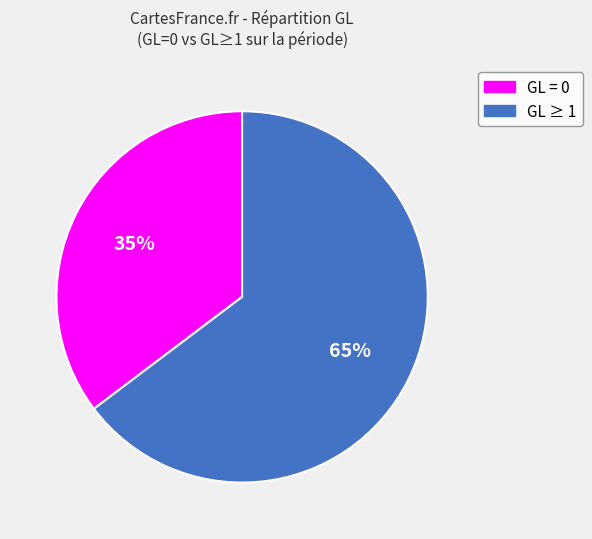

To the nearest percent, what is the average slice percentage?

50%